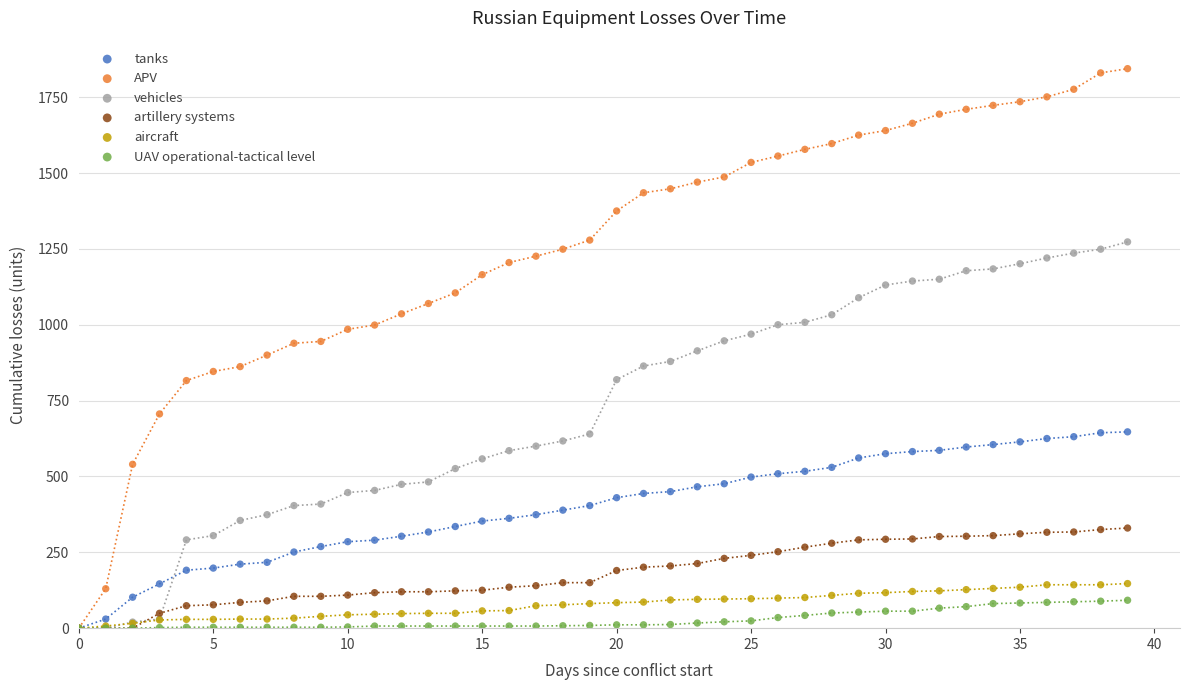

What are all the series names shown in the legend?

tanks, APV, vehicles, artillery systems, aircraft, UAV operational-tactical level